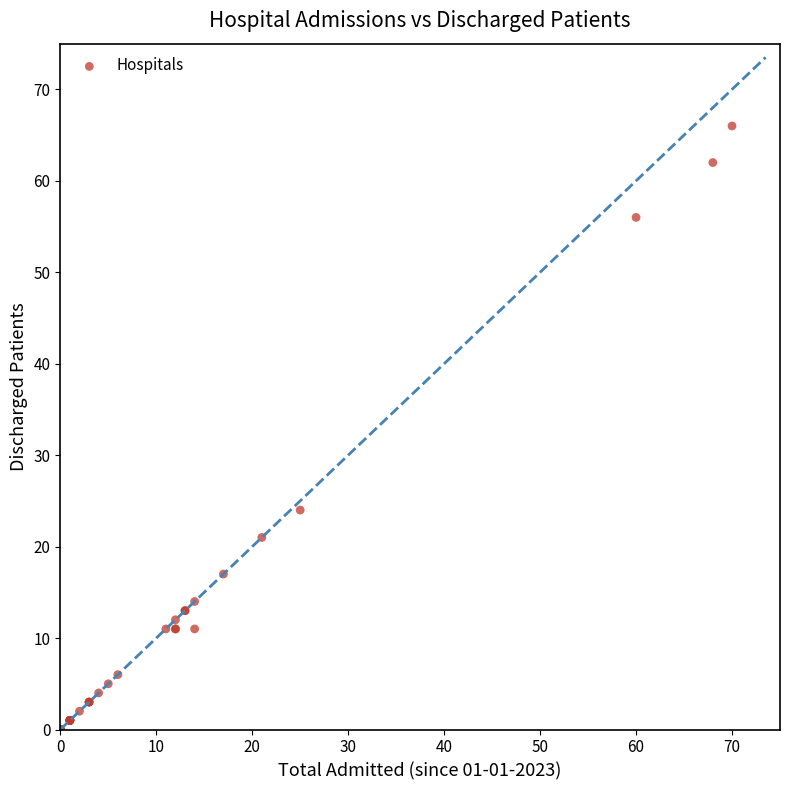

What Y value in the scatter plot is closest to 33?

24